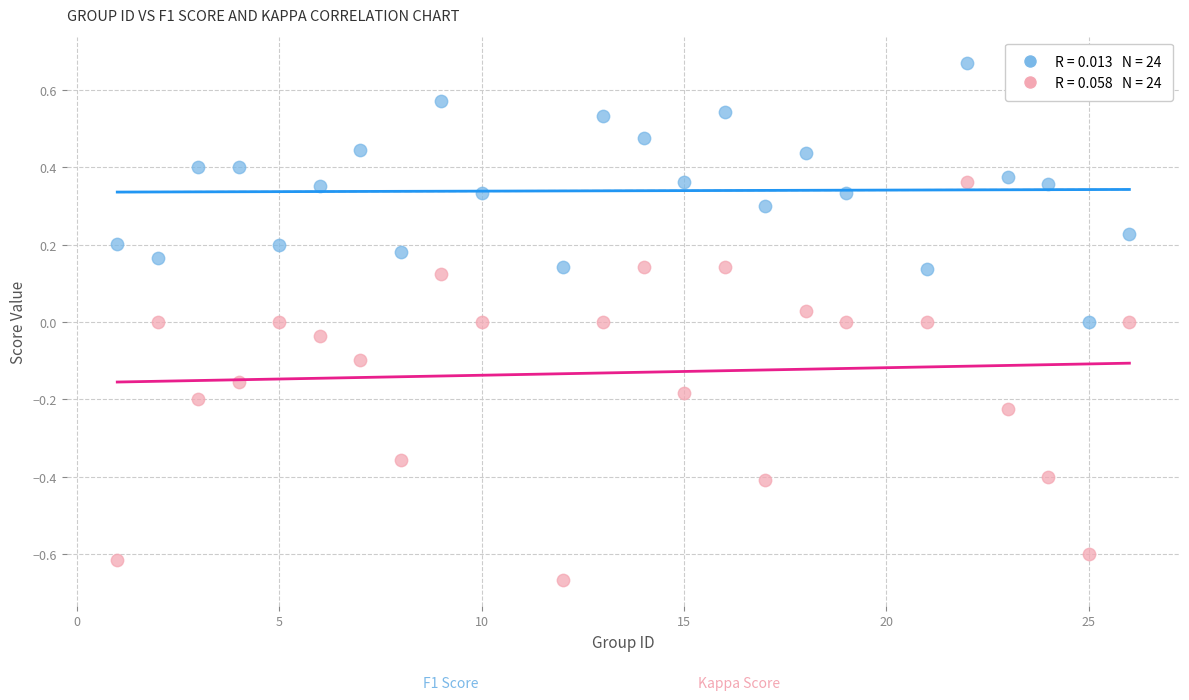

Count the number of points in this scatter plot.

48